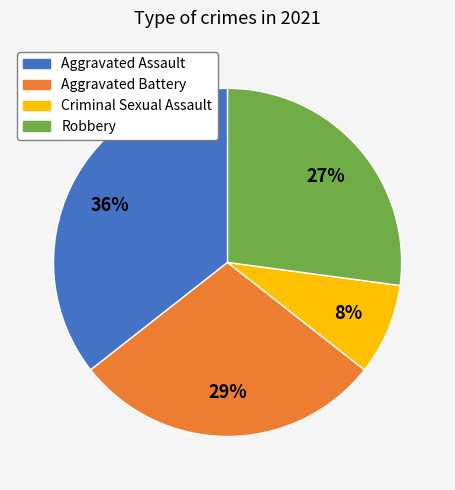

Between Robbery and Criminal Sexual Assault, which is larger?

Robbery